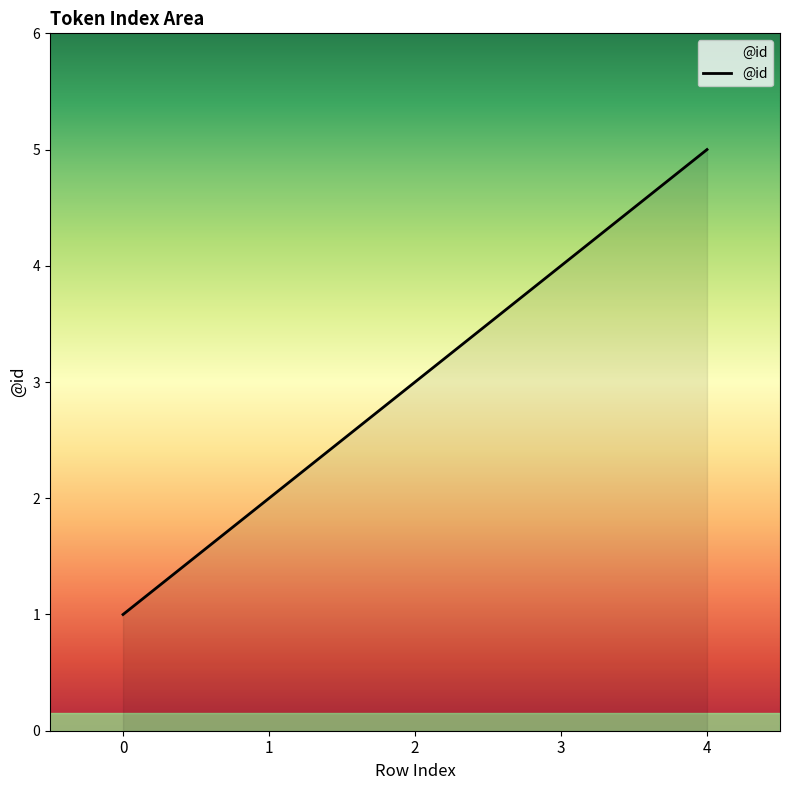

What is the difference between the maximum and second lowest values?

3